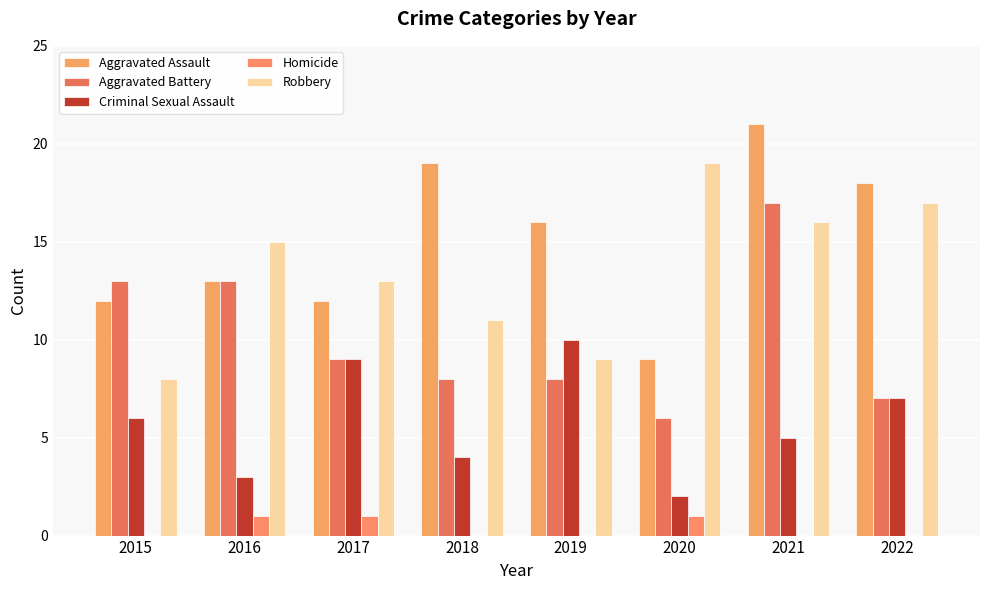

True or false: Homicide has a value of 0 at 2021.

True